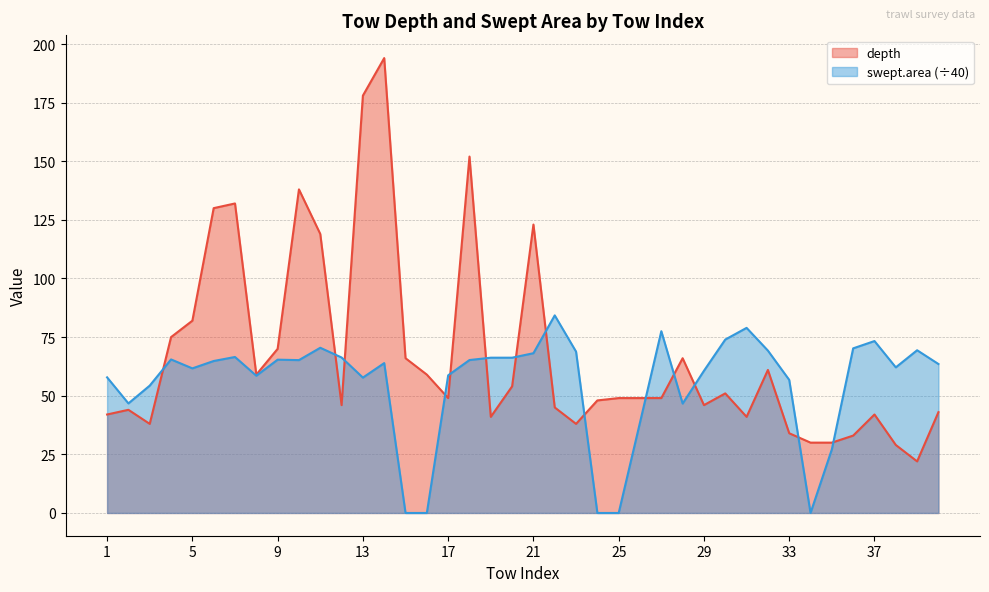

What is the value of the depth point at the 13th from the left?

178.0